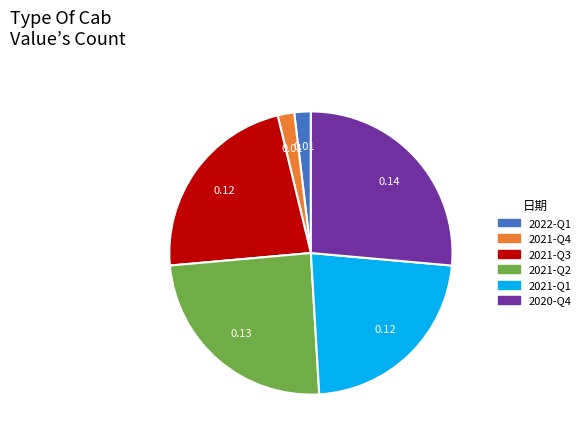

Is the sum of 2022-Q1 and 2021-Q2 greater than half?

No